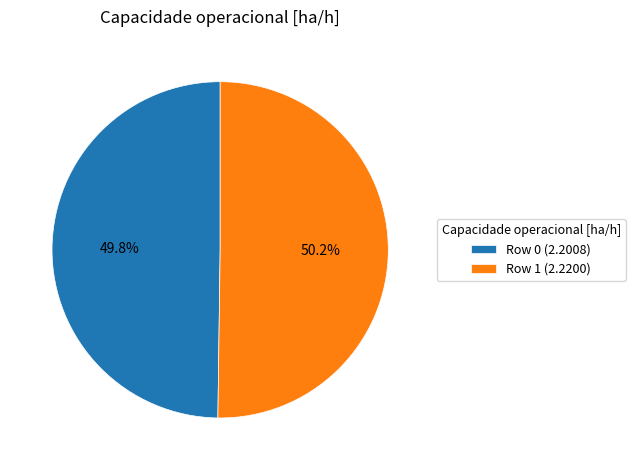

To the nearest percent, what is the average slice percentage?

50%